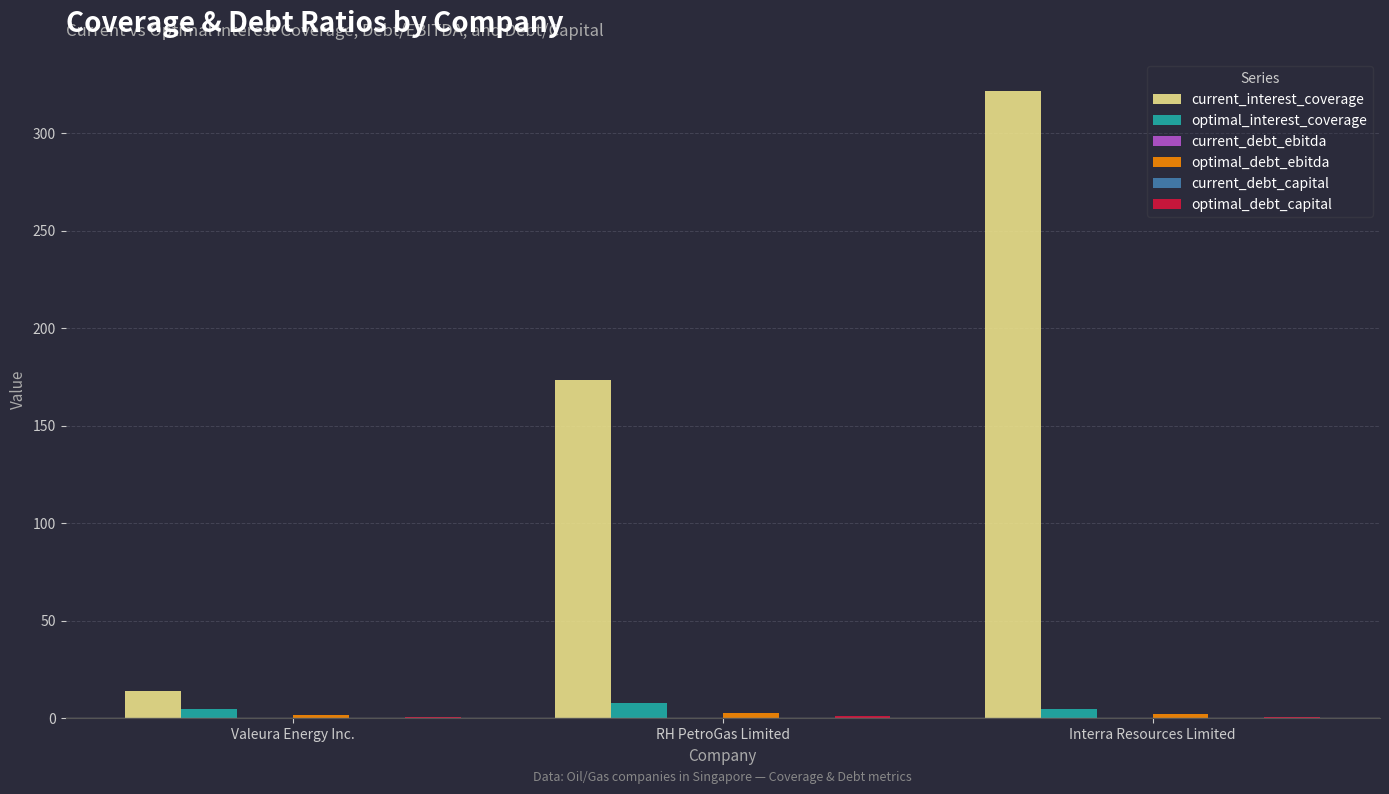

Is it true that current_interest_coverage equals 321.7 at Interra Resources Limited?

True